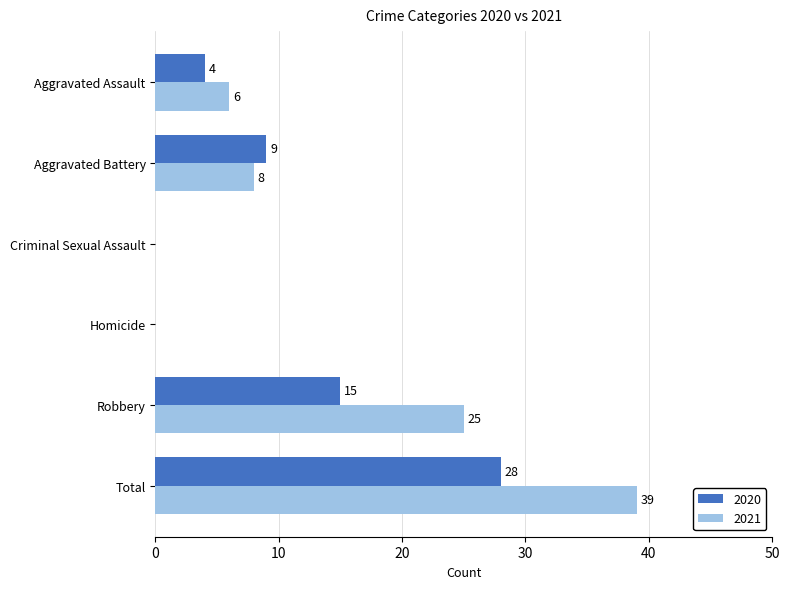

How many positive values does the 2021 series have?

4